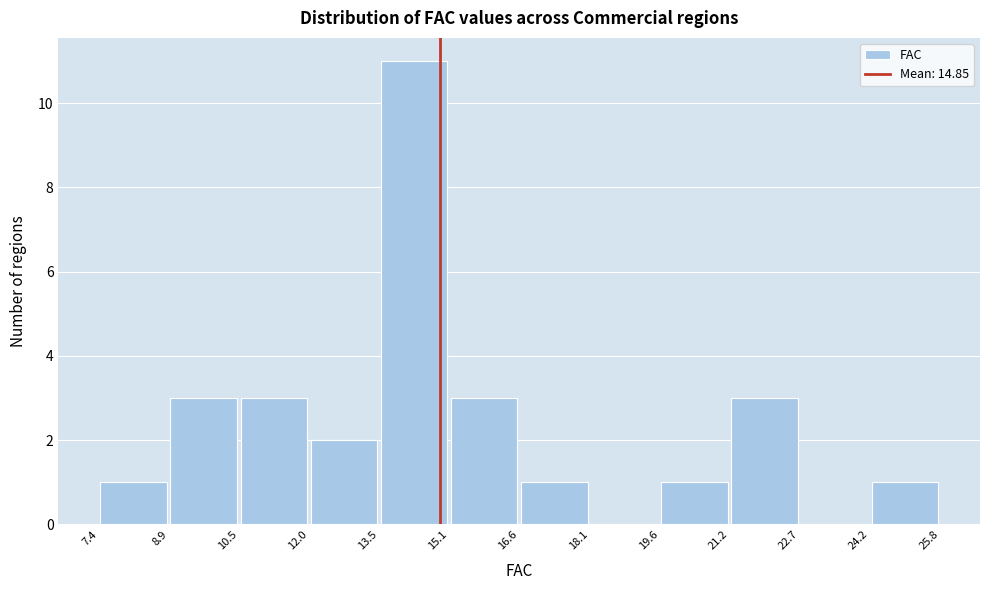

Which range on the x-axis has the tallest bar?

13.5 to 15.1